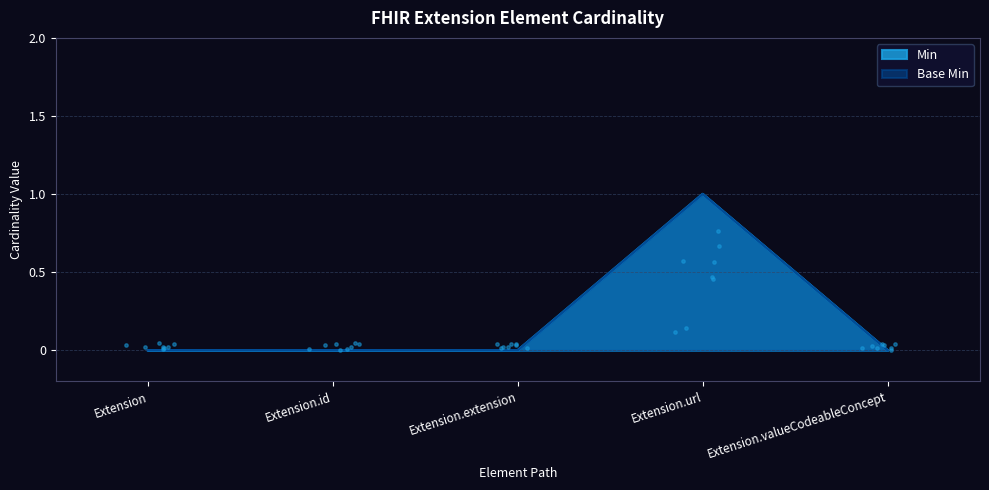

Which series has the largest Y range (max minus min)?

Min